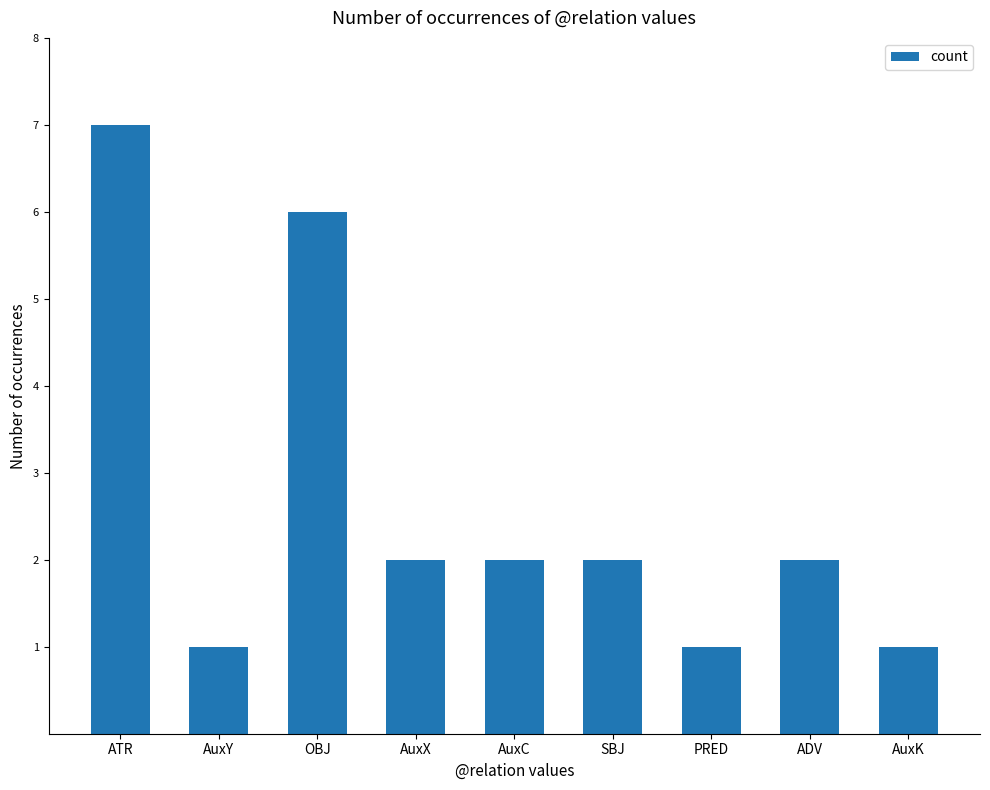

Reading left to right, what are all the values shown in this chart?

7	1	6	2	2	2	1	2	1